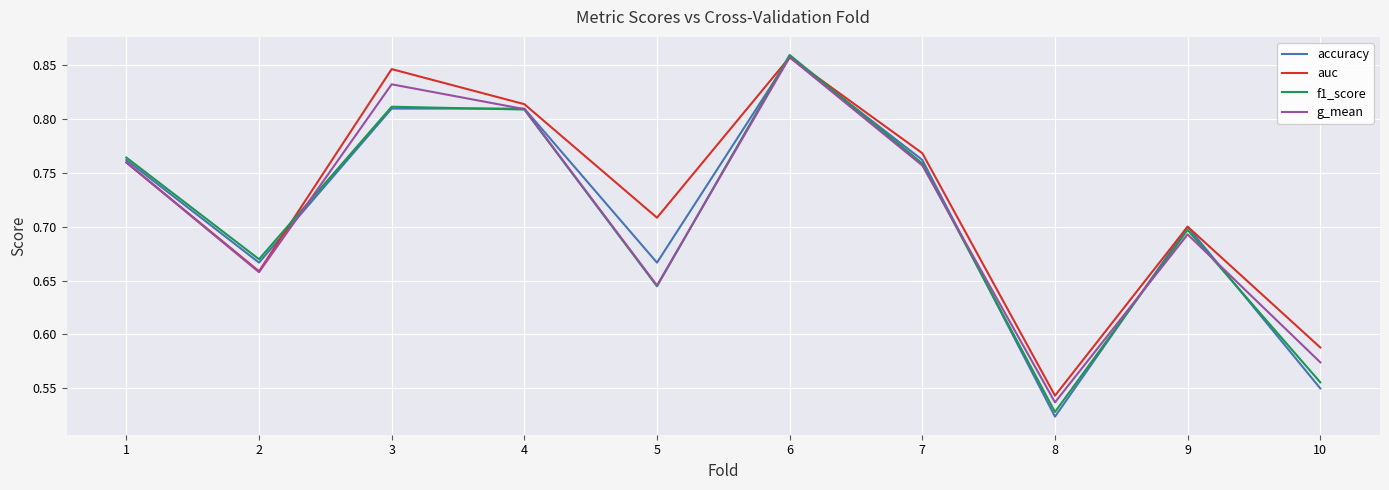

Is it true that g_mean equals 0.4 at 7?

False